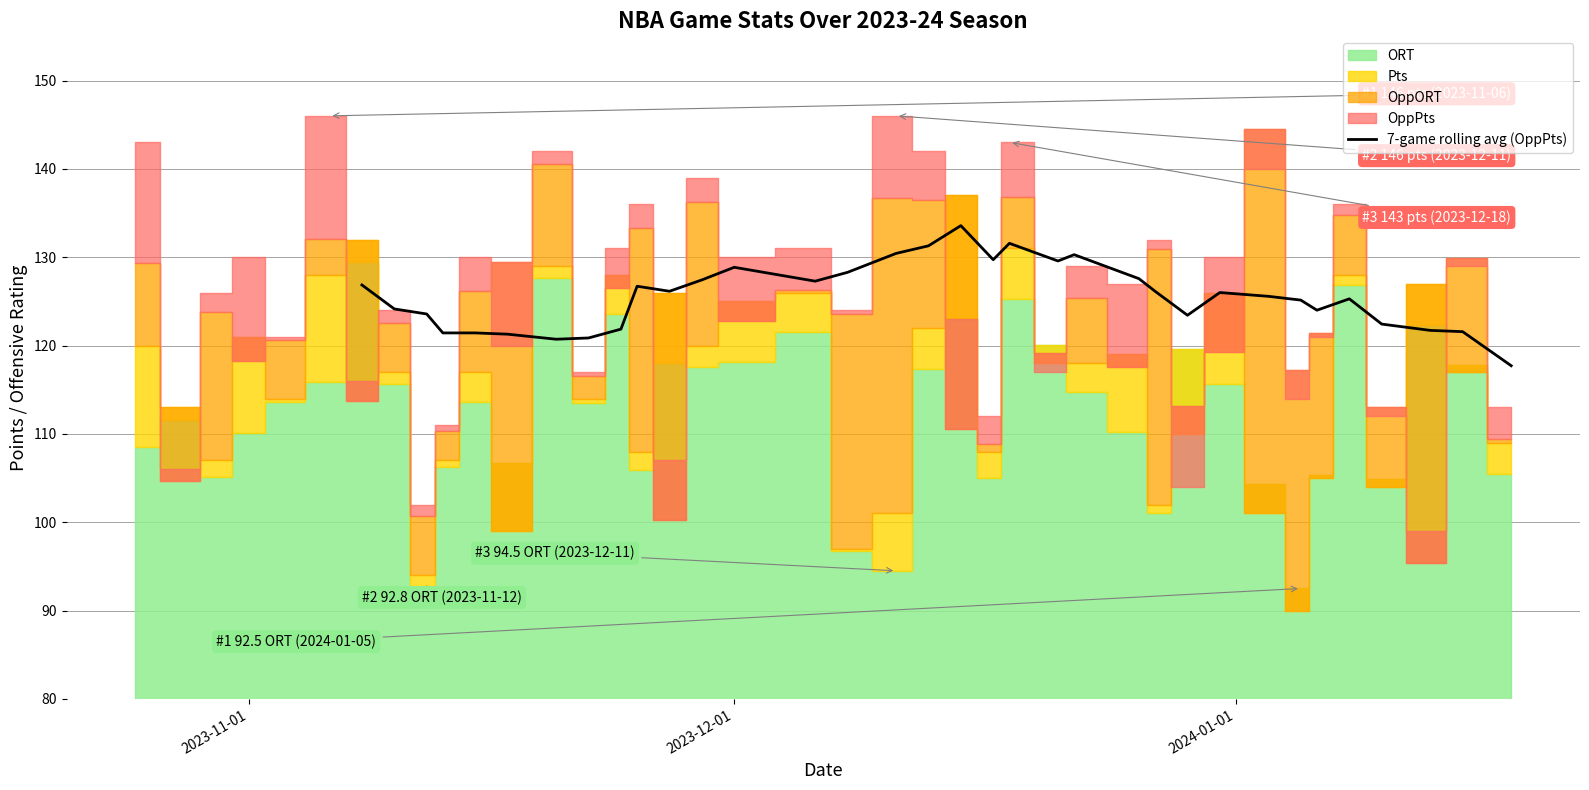

What is the lowest value of the 7-game rolling avg (OppPts) series?

117.7